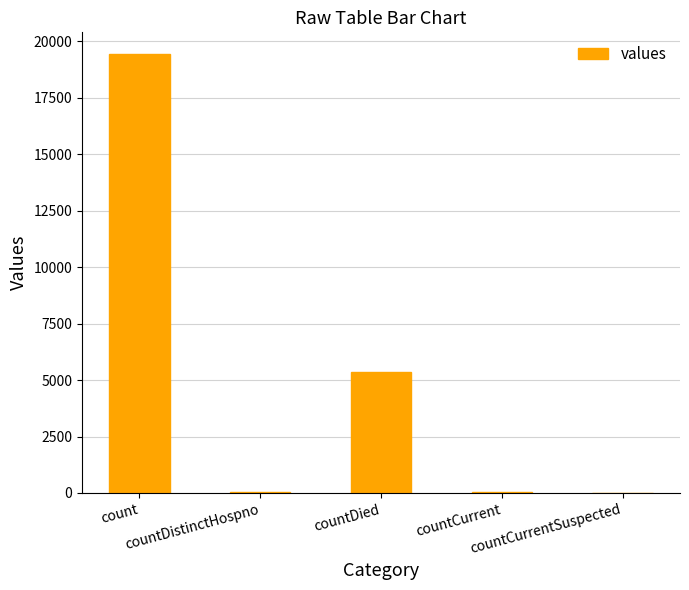

What is the maximum value shown in the chart?

19420